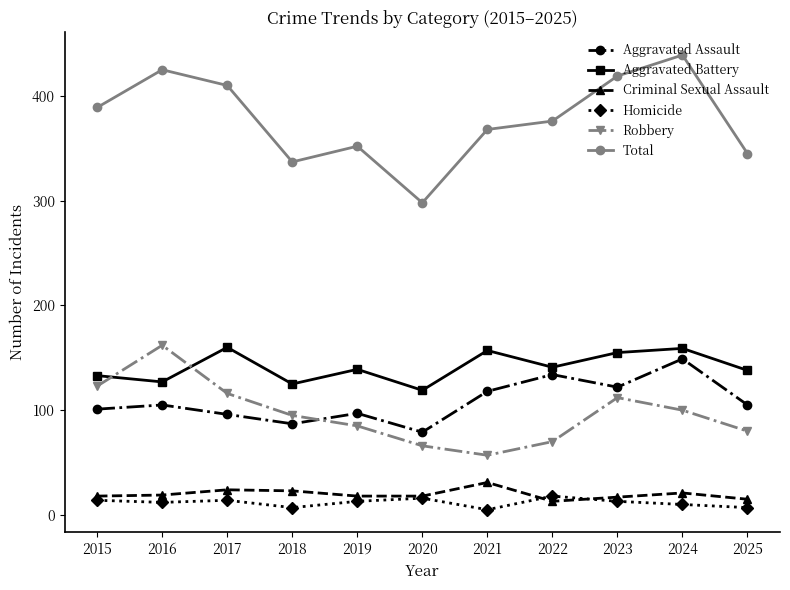

What value does the Homicide series have at 2019?

13